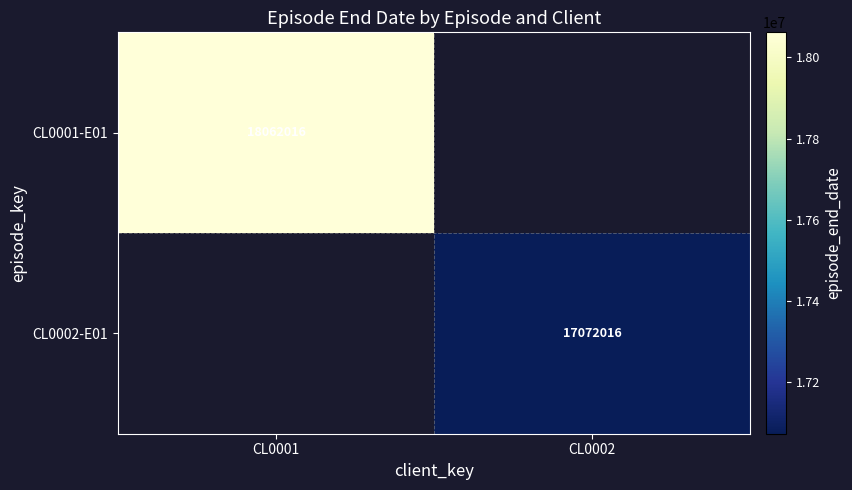

At how many categories does at least one series exceed 17260286?

1